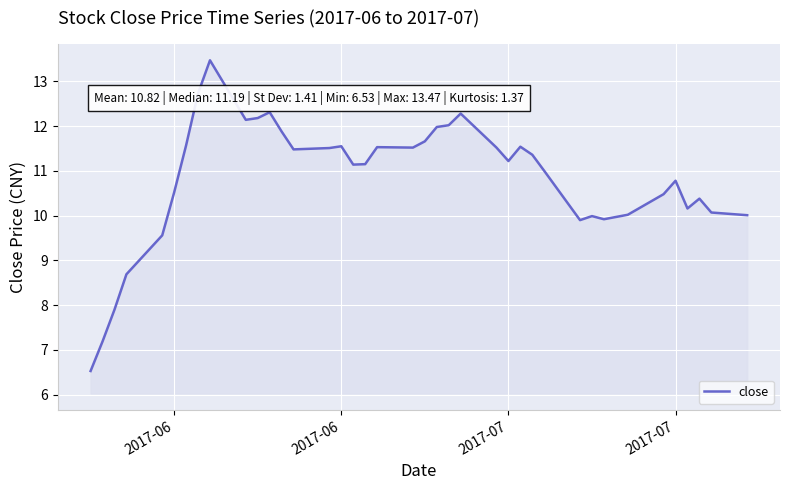

What is the difference between the second highest and minimum values?

6.2